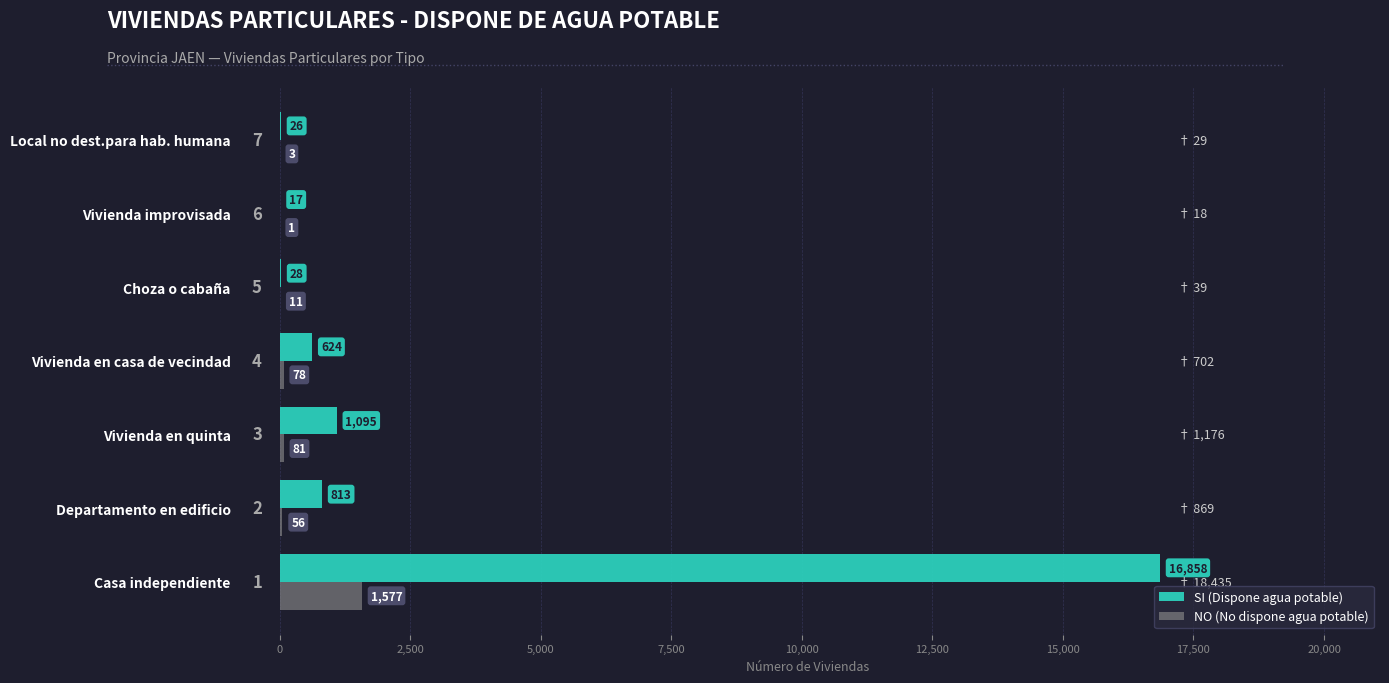

At which label is NO (No dispone agua potable) closest to 789?

Vivienda en quinta